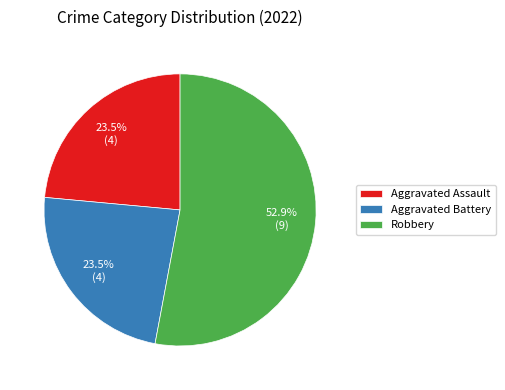

What is the majority slice?

Robbery